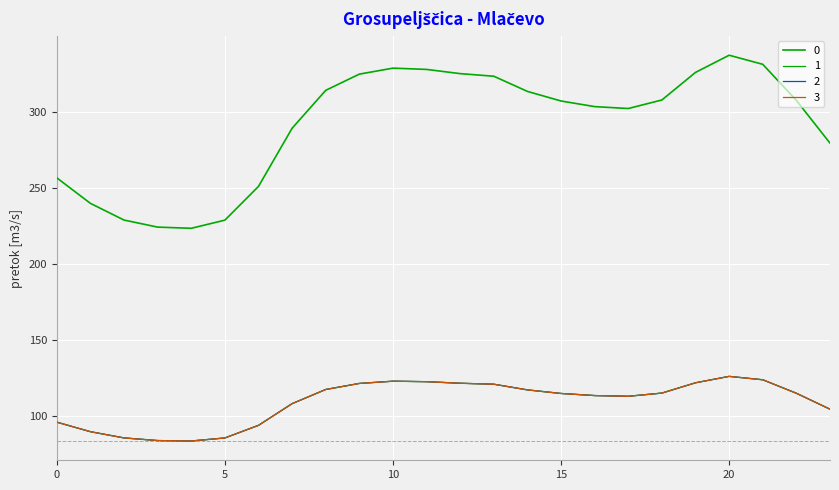

Reading left to right, extract all data points from this chart.

0: 256.5	239.7	228.7	224.1	223.3	228.7	250.9	289.1	314.1	324.7	328.7	327.8	325.1	323.3	313.4	307.1	303.4	302.1	307.7	325.9	337.2	331.2	307.4	279.3
1: 95.8	89.5	85.4	83.7	83.4	85.4	93.7	107.9	117.3	121.2	122.7	122.4	121.4	120.7	117.0	114.6	113.3	112.8	114.9	121.7	125.9	123.6	114.8	104.3
2: 95.8	89.5	85.4	83.7	83.4	85.4	93.7	107.9	117.3	121.2	122.7	122.4	121.4	120.7	117.0	114.6	113.3	112.8	114.9	121.7	125.9	123.6	114.8	104.3
3: 95.8	89.5	85.4	83.7	83.4	85.4	93.7	107.9	117.3	121.2	122.7	122.4	121.4	120.7	117.0	114.6	113.3	112.8	114.9	121.7	125.9	123.6	114.8	104.3